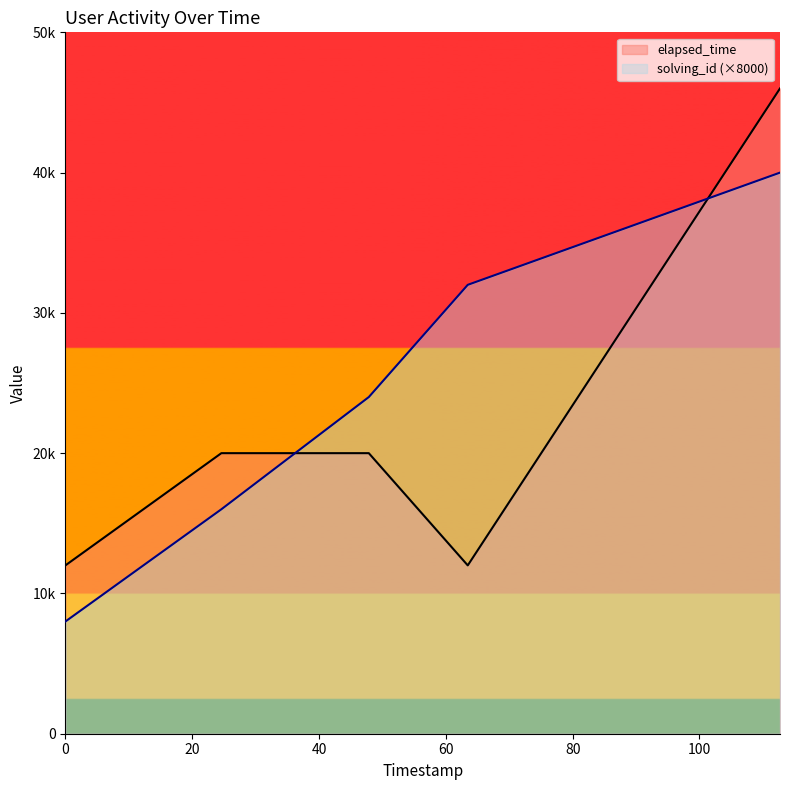

True or false: elapsed_time has a value of 12000 at 0.

True